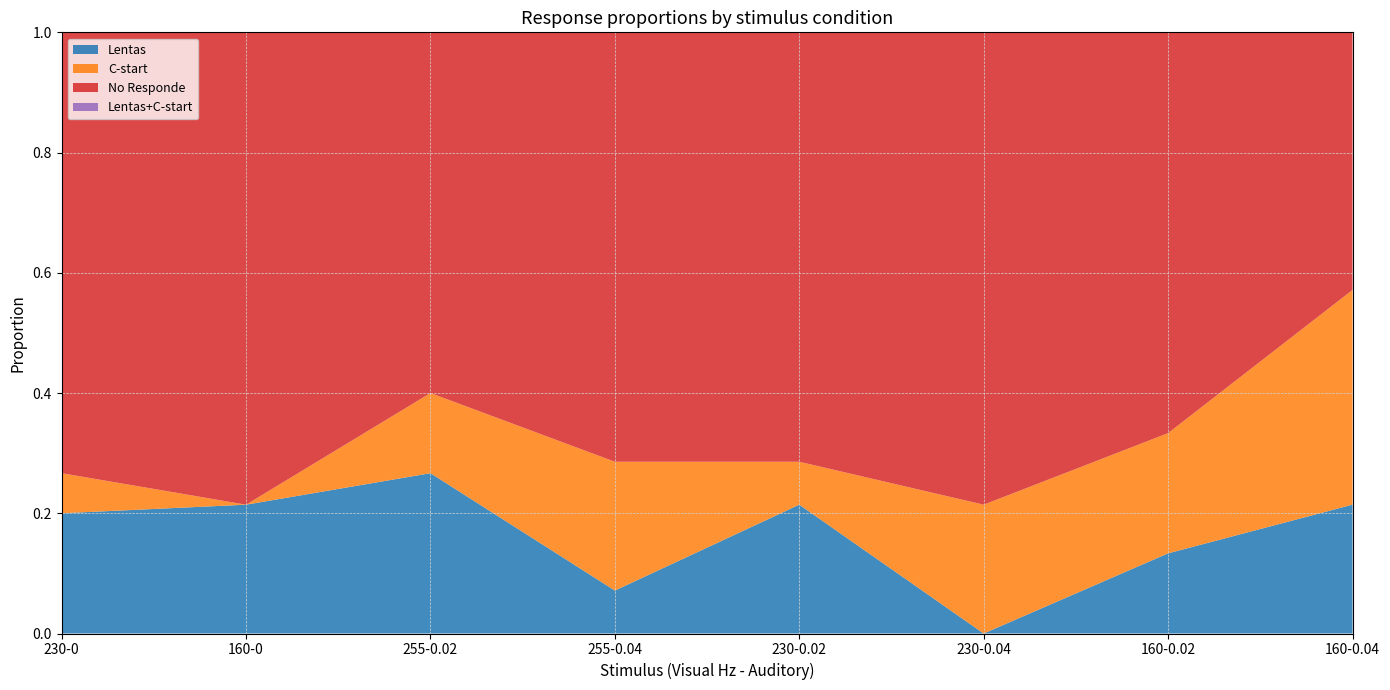

Reading right to left, transcribe all the data shown in this chart.

Lentas: 160-0.04=0.2	160-0.02=0.1	230-0.04=0.0	230-0.02=0.2	255-0.04=0.1	255-0.02=0.3	160-0=0.2	230-0=0.2
C-start: 160-0.04=0.4	160-0.02=0.2	230-0.04=0.2	230-0.02=0.1	255-0.04=0.2	255-0.02=0.1	160-0=0.0	230-0=0.1
No Responde: 160-0.04=0.4	160-0.02=0.7	230-0.04=0.8	230-0.02=0.7	255-0.04=0.7	255-0.02=0.6	160-0=0.8	230-0=0.7
Lentas+C-start: 160-0.04=0.6	160-0.02=0.3	230-0.04=0.2	230-0.02=0.3	255-0.04=0.3	255-0.02=0.4	160-0=0.2	230-0=0.3